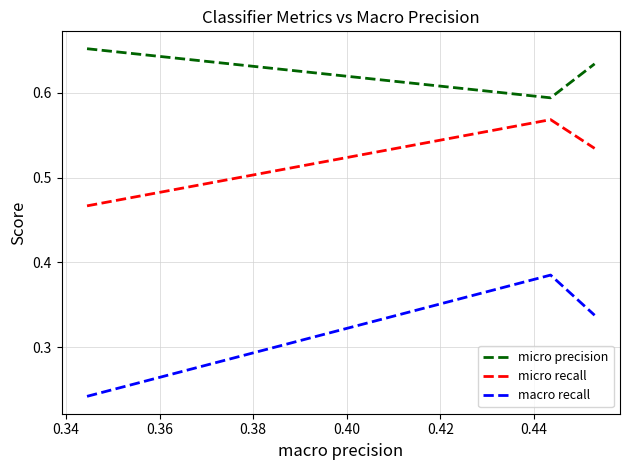

Which series has the largest range (max minus min)?

macro recall